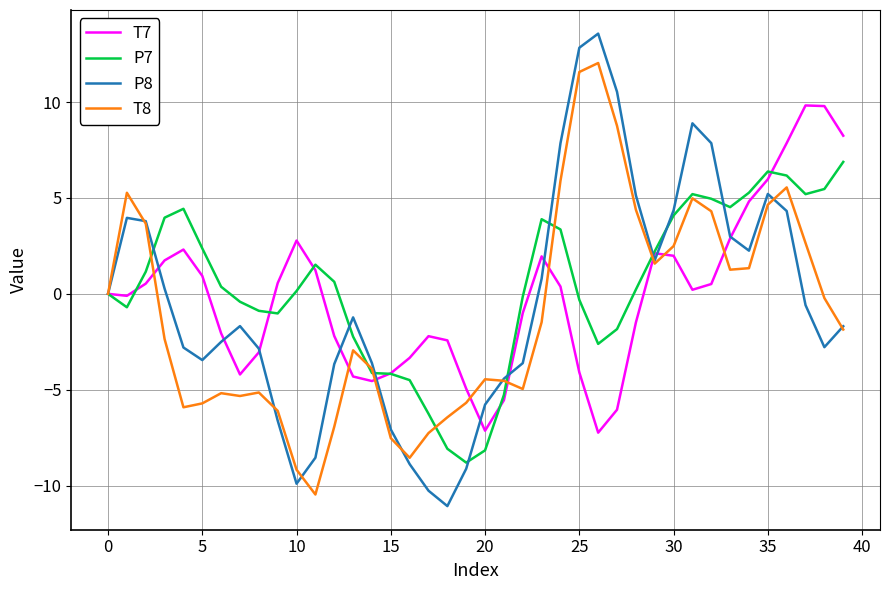

Which series has the largest range (max minus min)?

P8